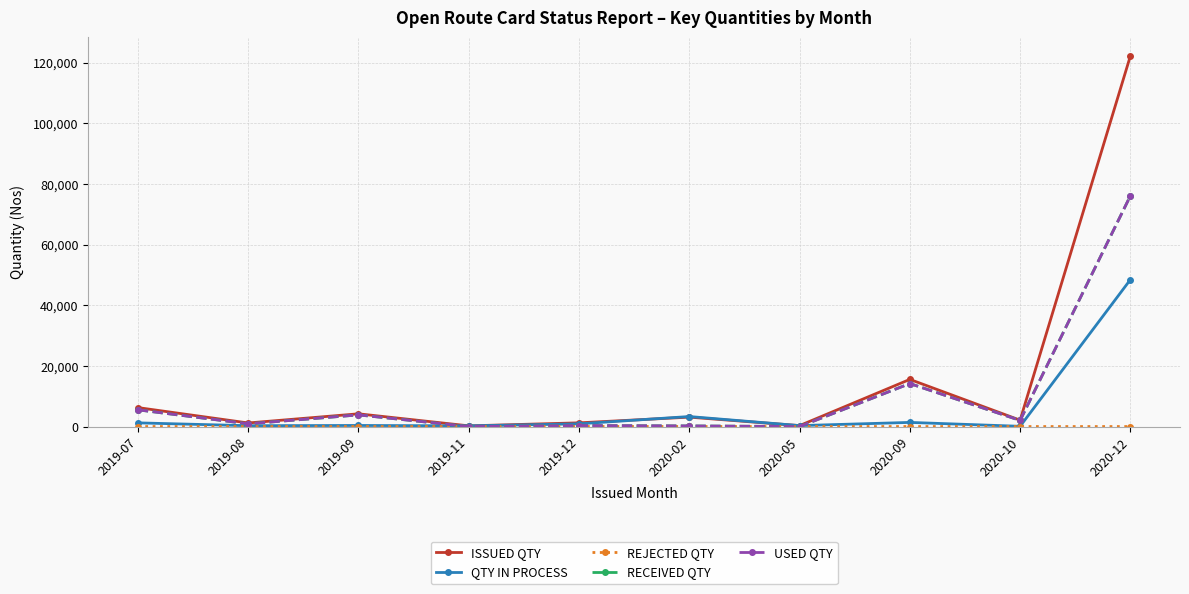

Rank the categories by USED QTY value from highest to lowest.

2020-12, 2020-09, 2019-07, 2019-09, 2020-10, 2019-08, 2019-12, 2020-02, 2019-11, 2020-05